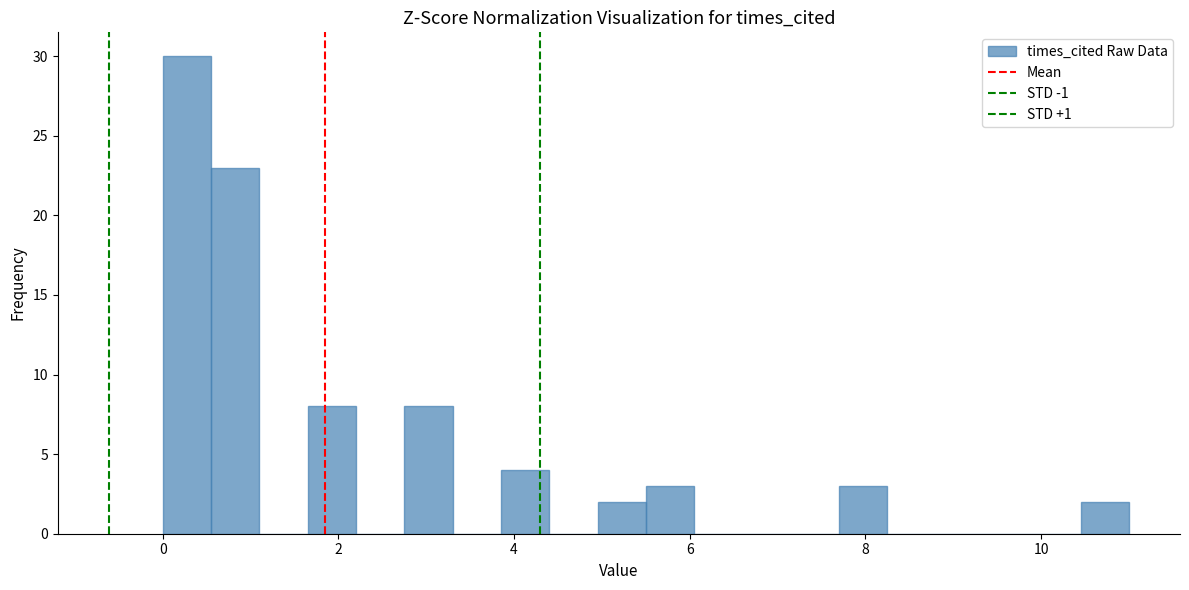

Read against the x-axis, roughly where is the centre of the tallest bar?

0.2